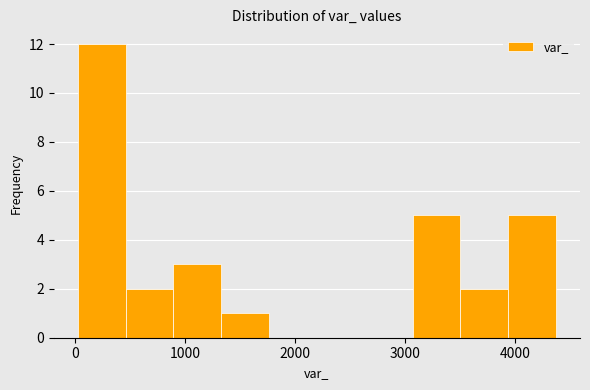

Reading left to right, list every bar in this chart as the range it spans on the x-axis followed by its height. Neither the bar edges nor the heights are printed on the chart, so give them approximately, as read against the axes.

0 to 500: 12
500 to 900: 2
900 to 1300: 3
1300 to 1800: 1
1800 to 2200: 0
2200 to 2600: 0
2600 to 3100: 0
3100 to 3500: 5
3500 to 3900: 2
3900 to 4400: 5